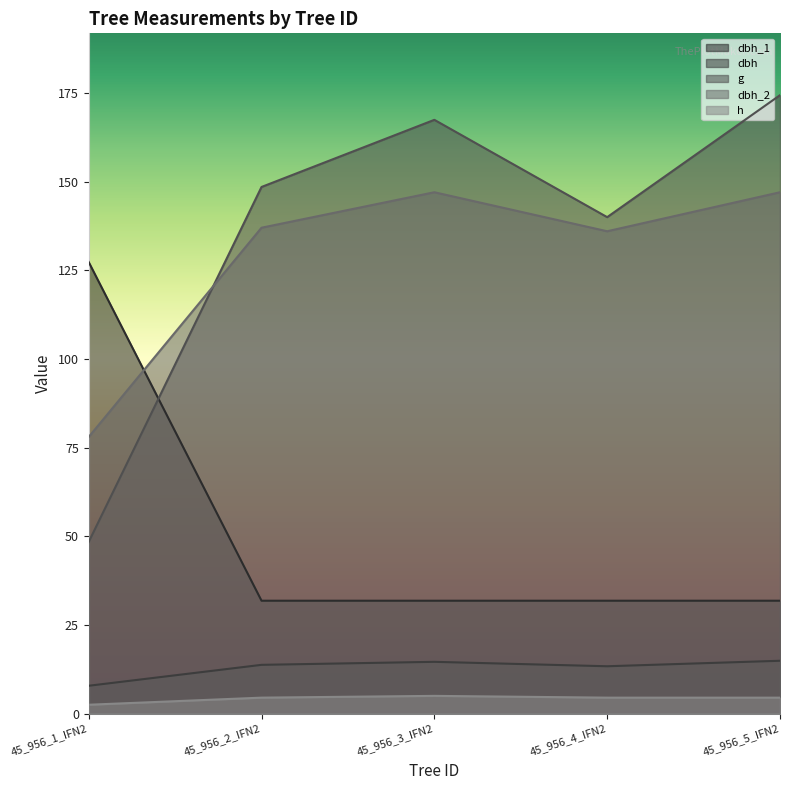

Is it true that h equals 8.2 at 45_956_3_IFN2?

False